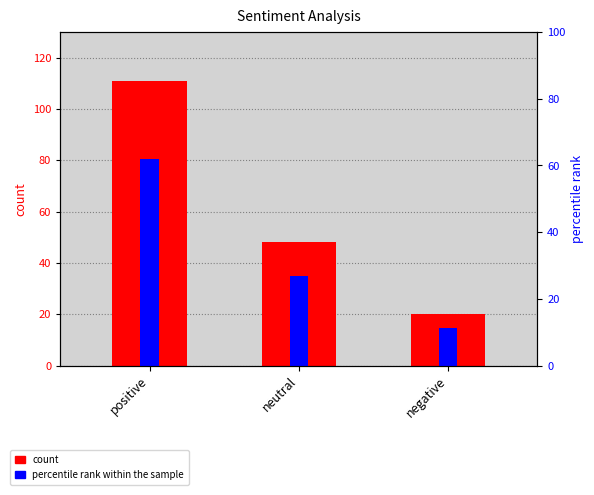

List the labels in order of value, smallest first.

negative, neutral, positive